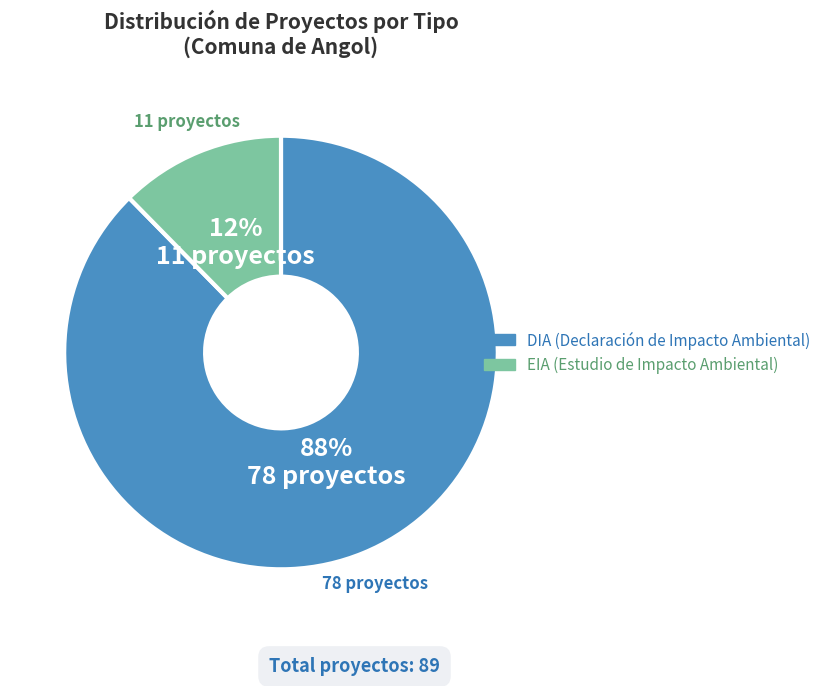

Count the number of slices in the pie.

2